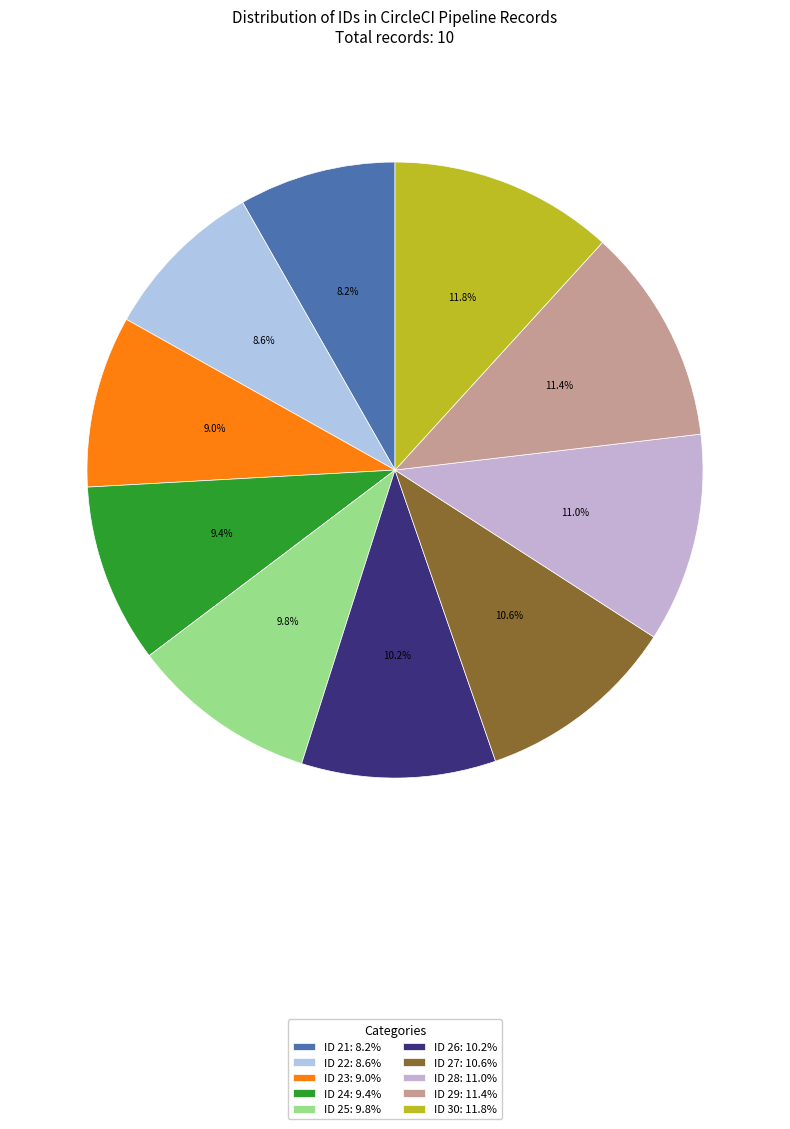

To the nearest percent, what is the difference between the largest and smallest slice percentages?

4%